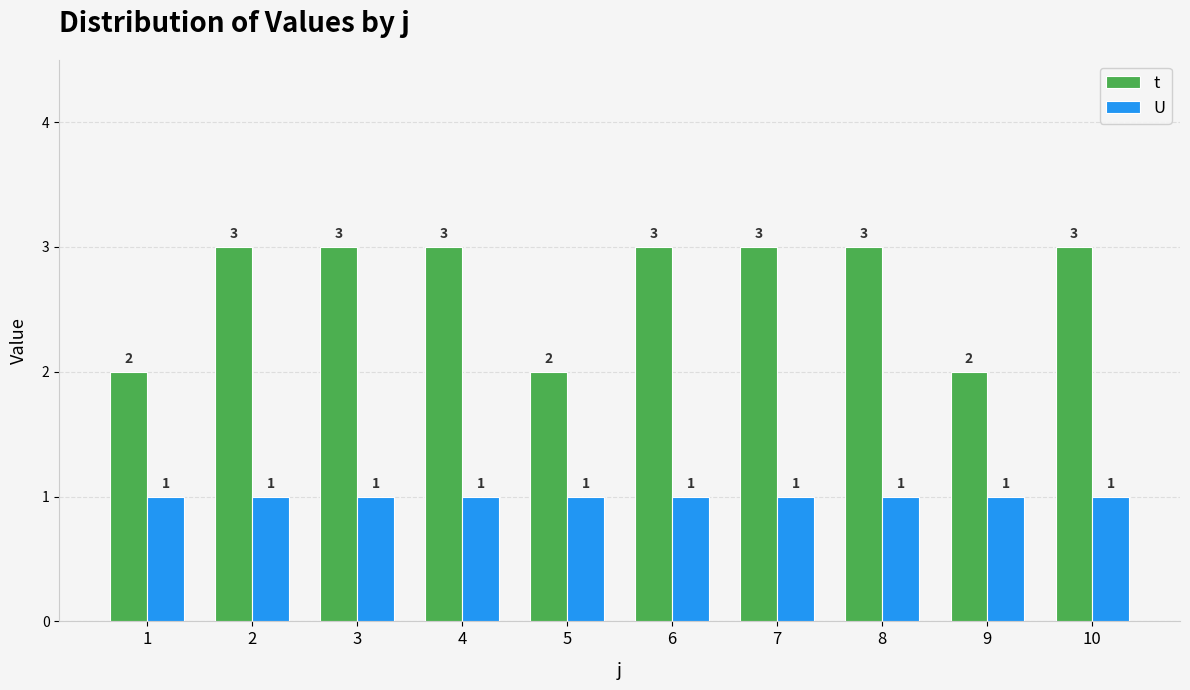

Is the value of t at 6 greater than the value of U at 3?

Yes